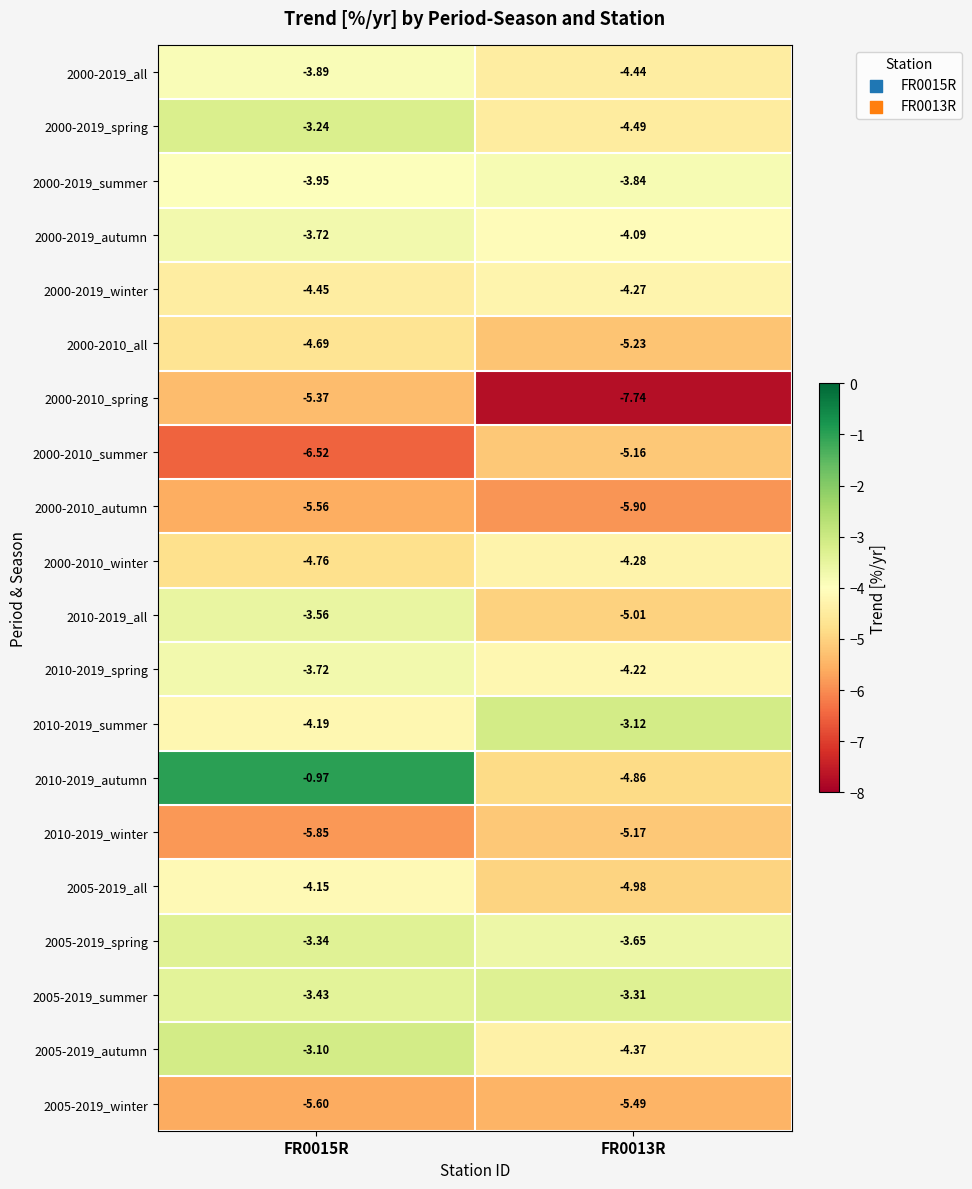

Rank the series at FR0013R from highest to lowest value.

2010-2019_summer, 2005-2019_summer, 2005-2019_spring, 2000-2019_summer, 2000-2019_autumn, 2010-2019_spring, 2000-2019_winter, 2000-2010_winter, 2005-2019_autumn, 2000-2019_all, 2000-2019_spring, 2010-2019_autumn, 2005-2019_all, 2010-2019_all, 2000-2010_summer, 2010-2019_winter, 2000-2010_all, 2005-2019_winter, 2000-2010_autumn, 2000-2010_spring